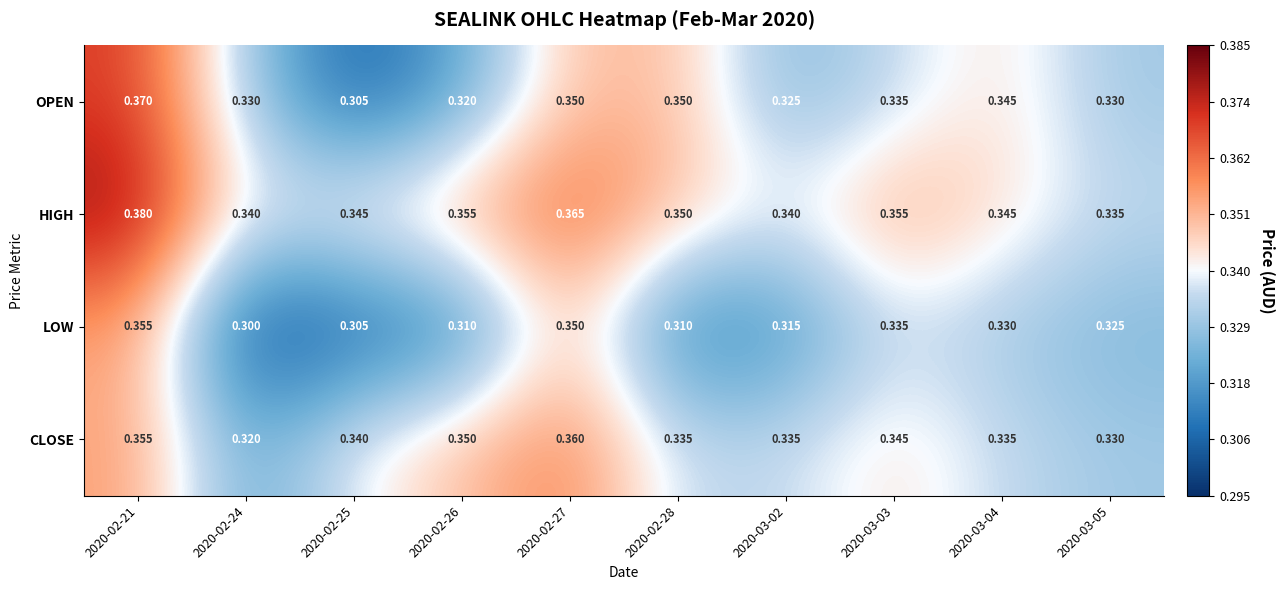

Which series has the largest total across all categories?

HIGH